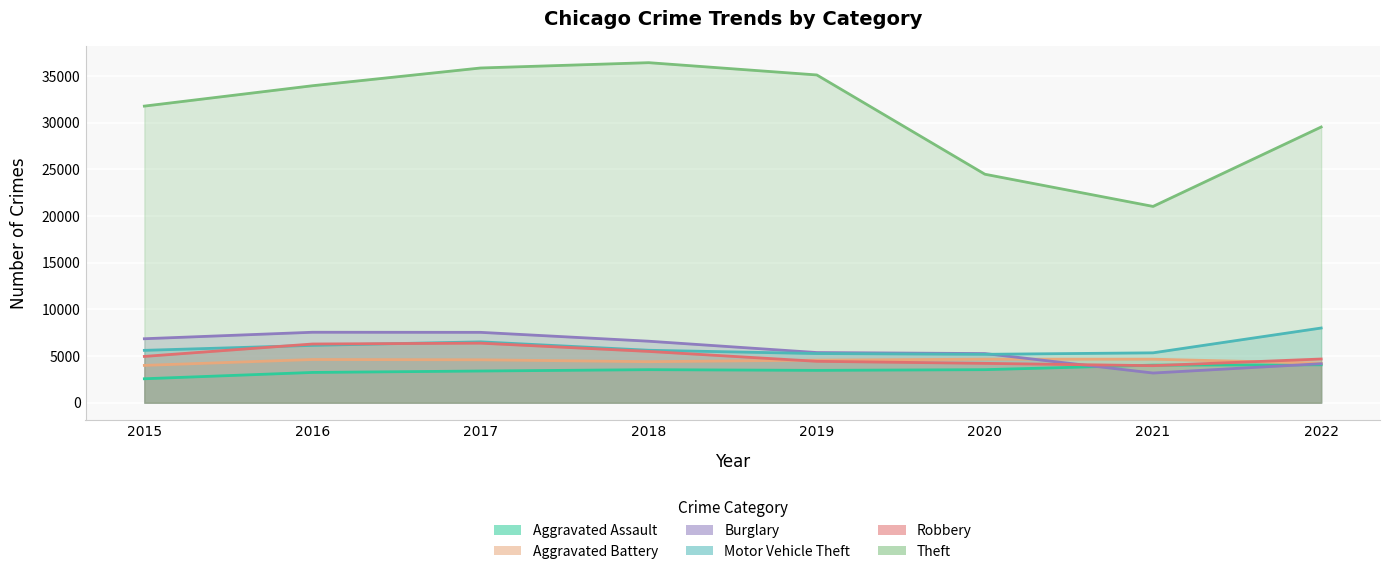

How many distinct data groups are displayed?

6